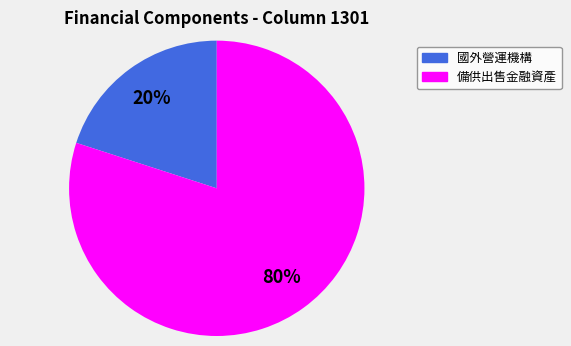

Is there any slice that represents more than half of the pie?

Yes